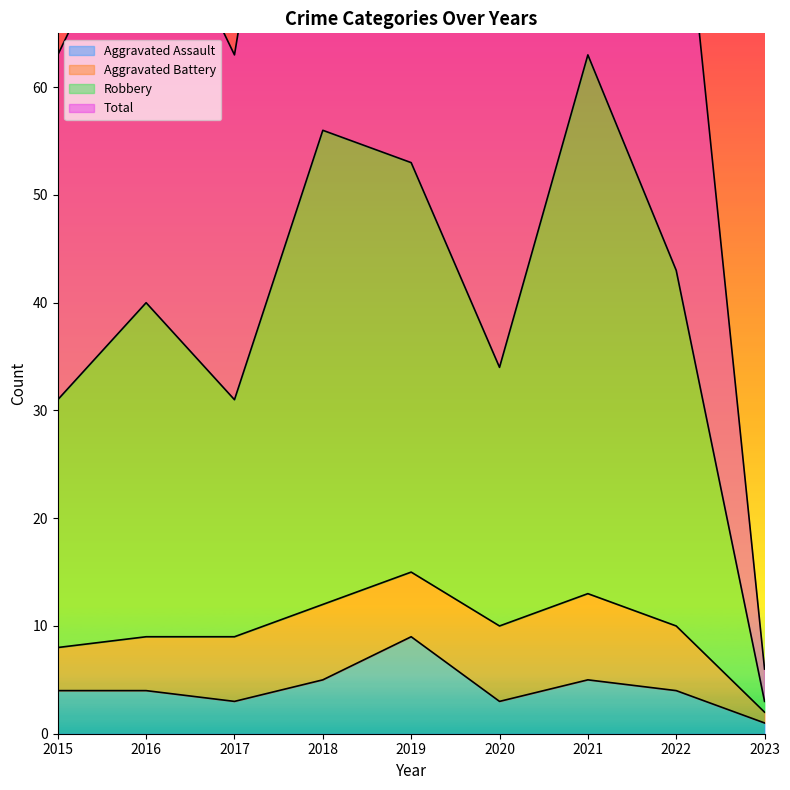

At which category does the chart reach its minimum across all series?

2023